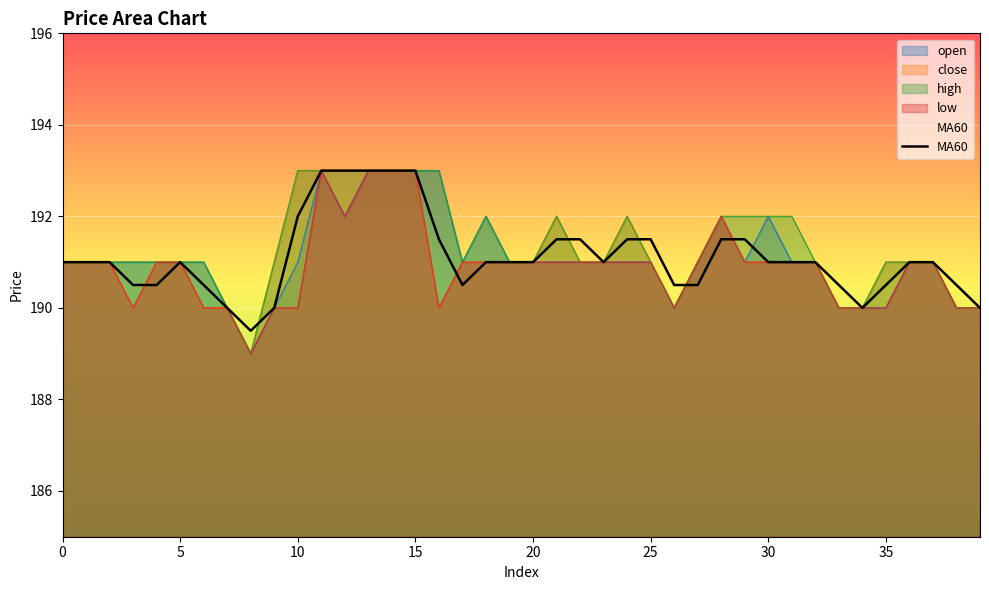

What is the difference between the maximum and minimum values?

3.5